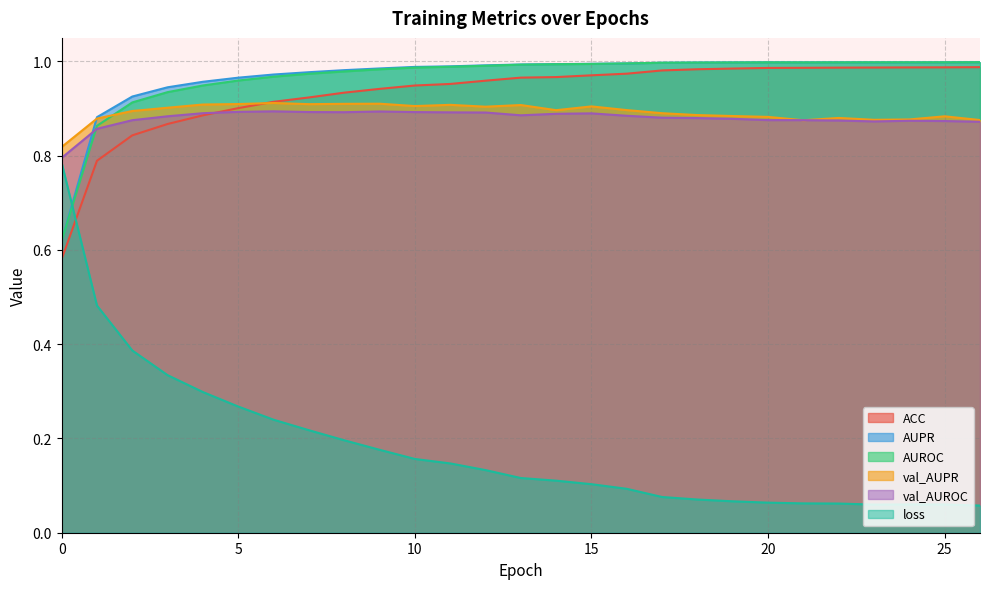

What is the value of the AUPR point at the 13th from the left?

1.0